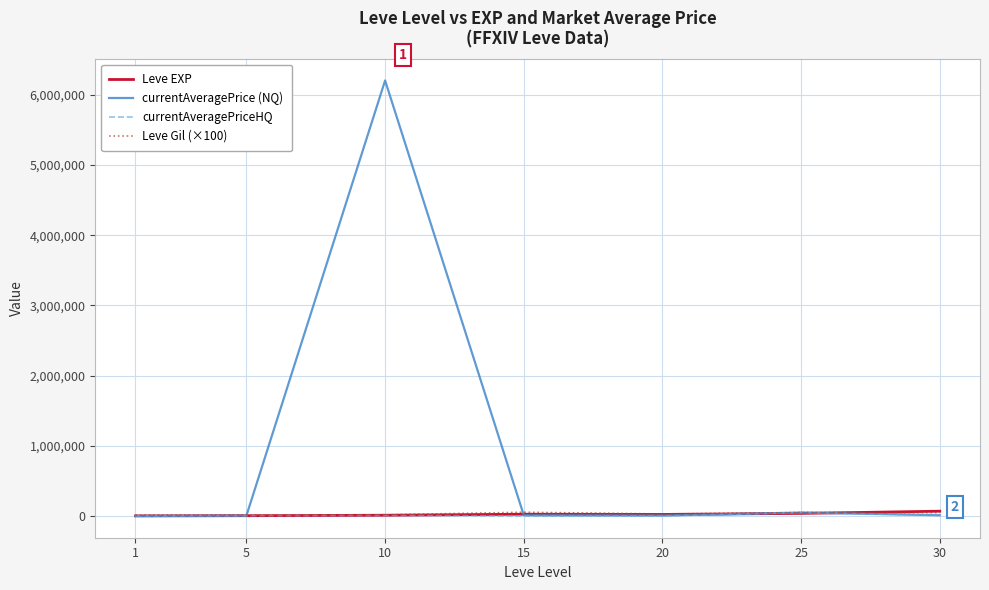

At which category is the sum across all series the highest?

10